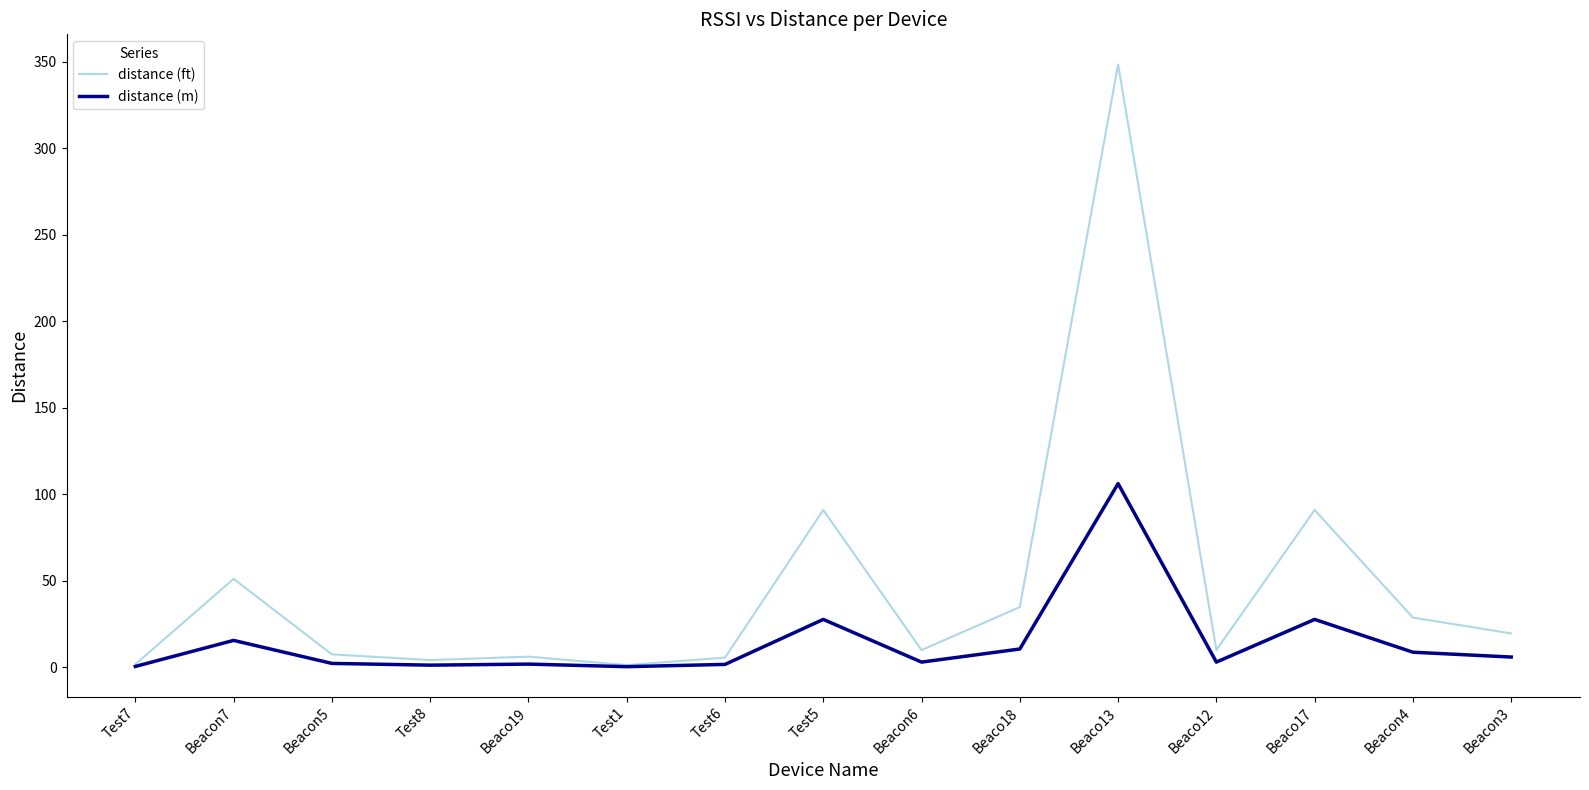

List the series in order of their overall mean, highest first.

distance (ft), distance (m)